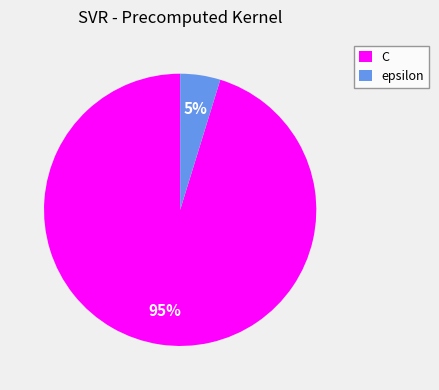

Does any single category account for the majority?

Yes